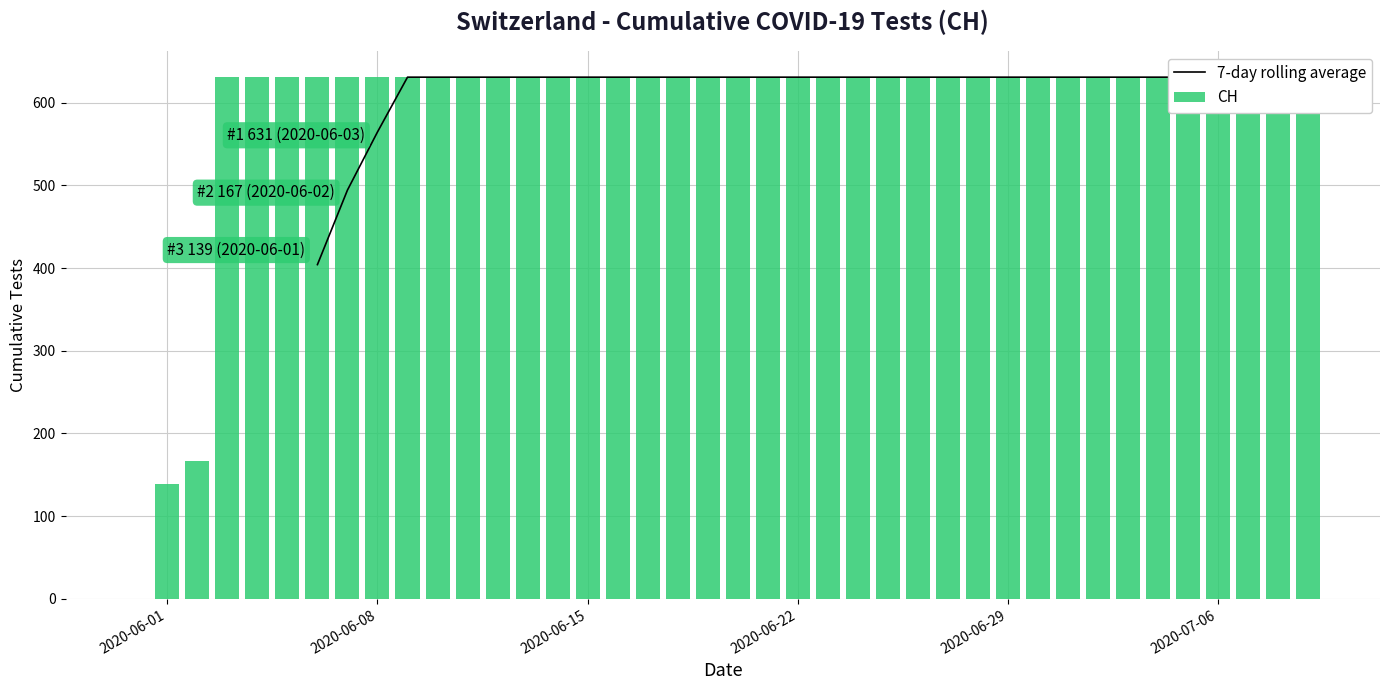

At which category is the sum across all series the highest?

9